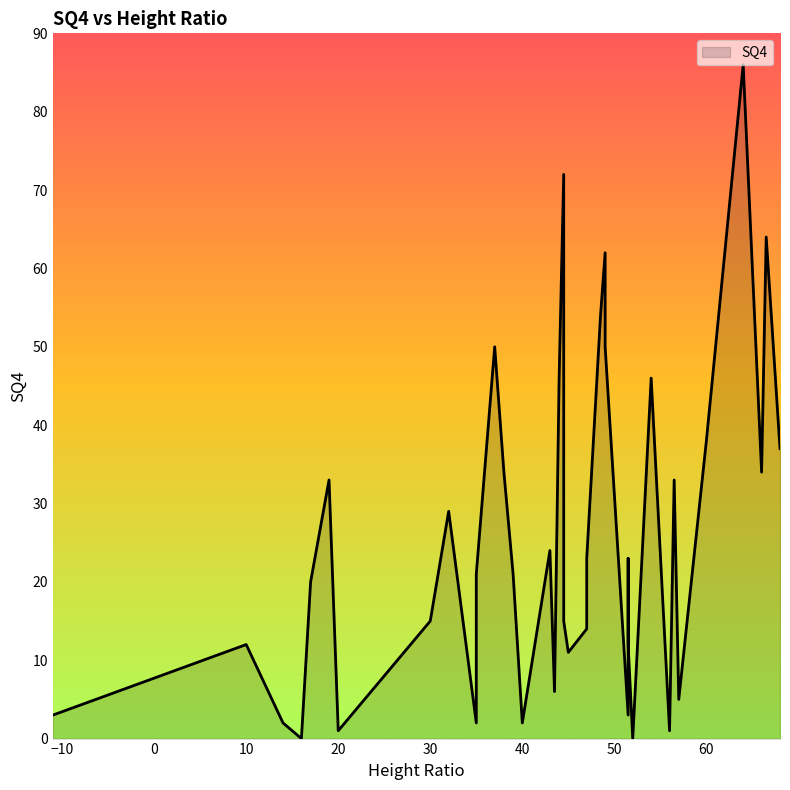

The chart shows a value of 1 at 35. True or false?

False